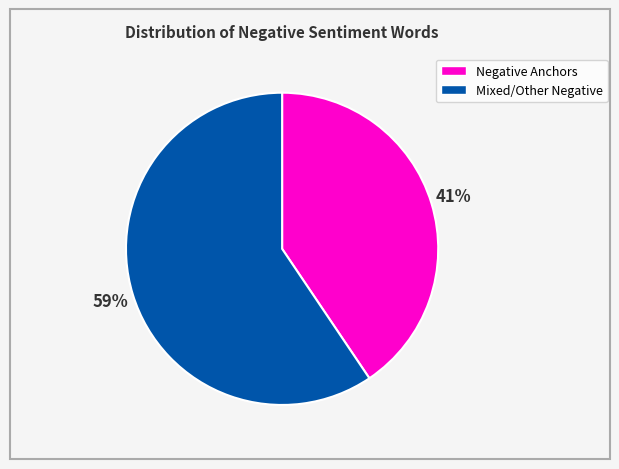

Does any single category account for the majority?

Yes